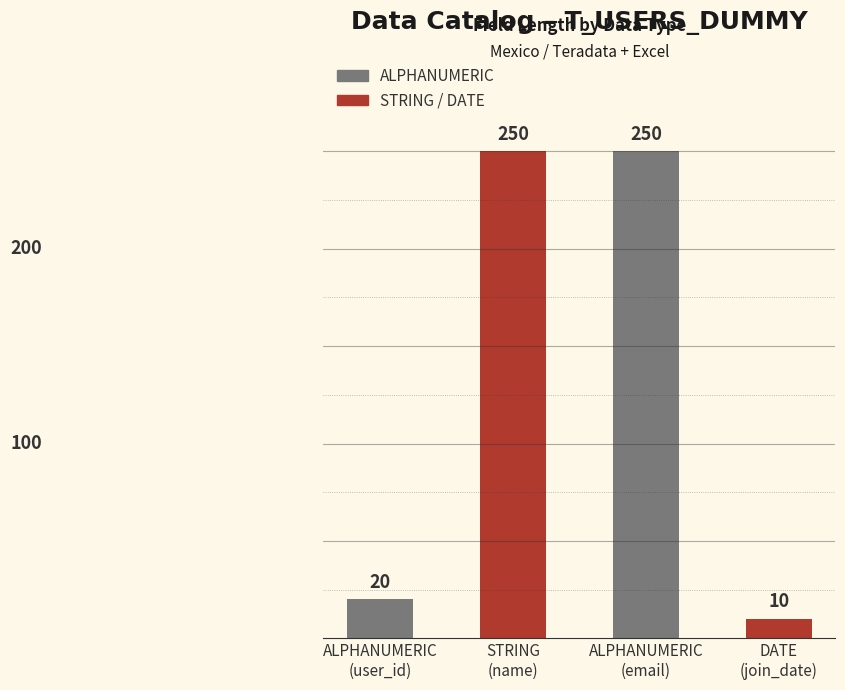

What is the change in value from ALPHANUMERIC
(user_id) to STRING
(name)?

+230